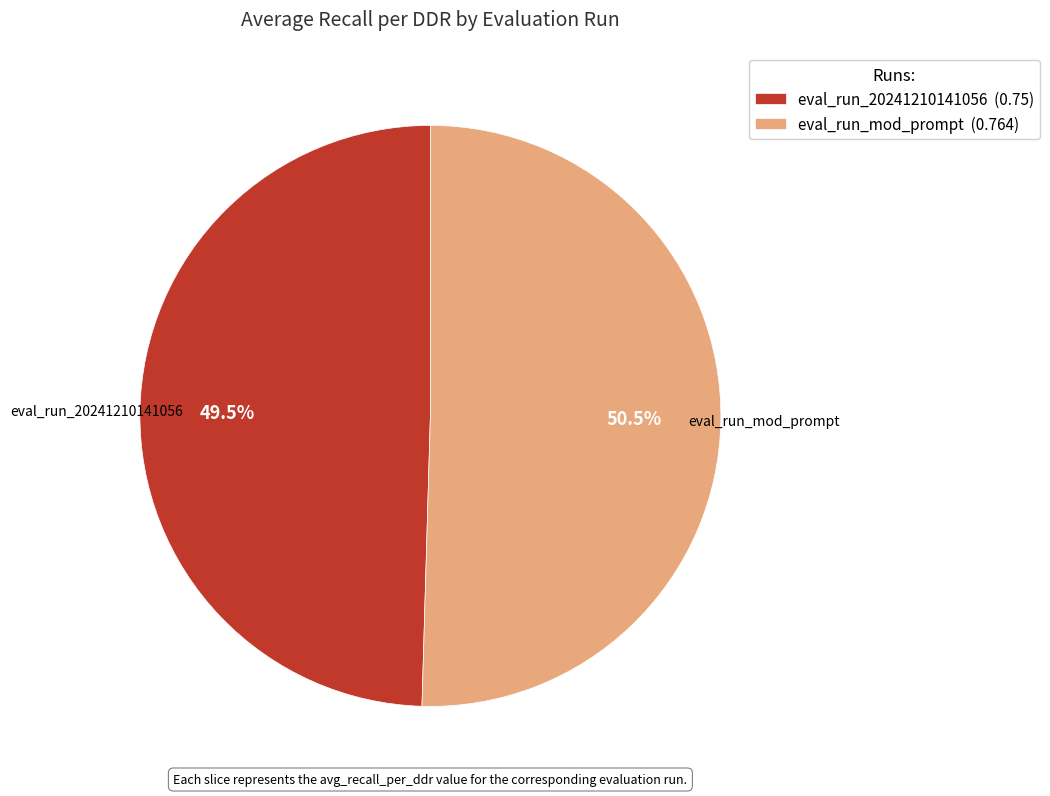

Is the sum of eval_run_20241210141056 (0.75) and eval_run_mod_prompt (0.764) greater than half?

Yes